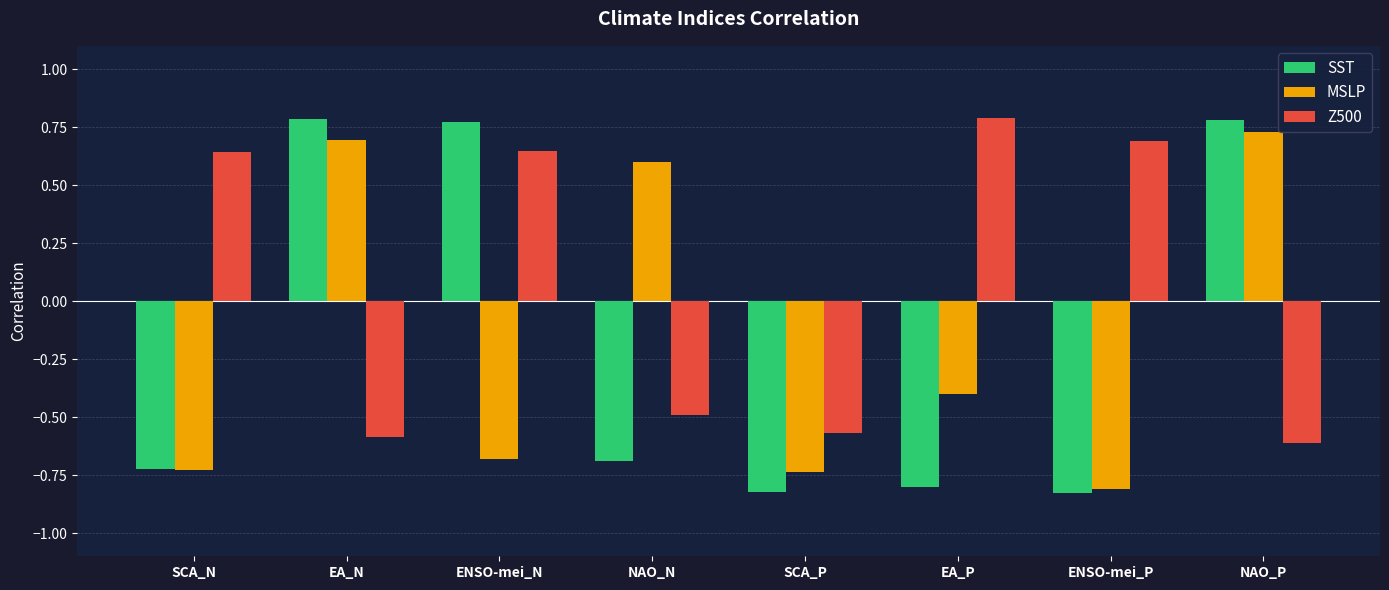

What is the difference between the second highest and second lowest values in the SST series?

1.6